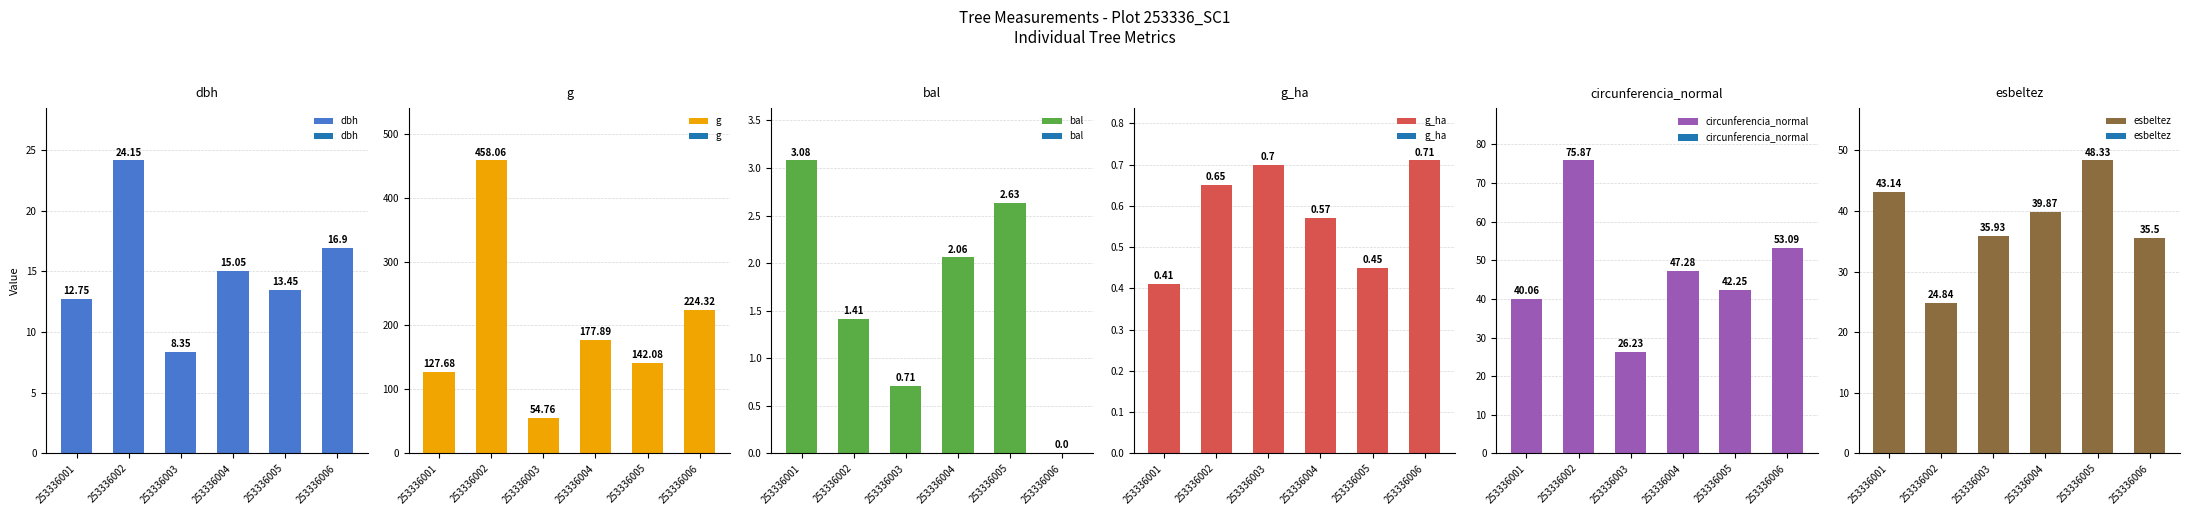

What is the average value of the g_ha series?

0.6